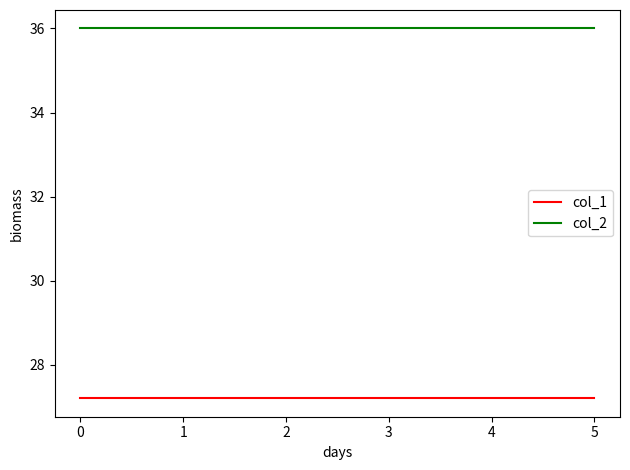

Which series has the largest total across all categories?

col_2